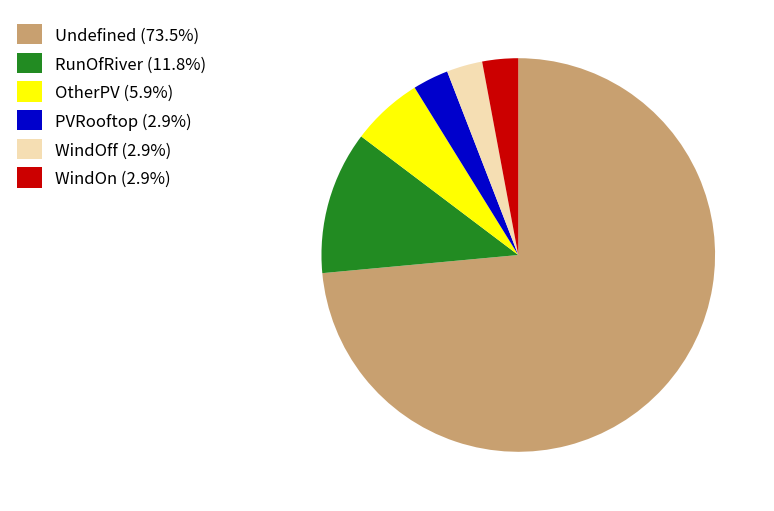

Is the sum of PVRooftop (2.9%) and Undefined (73.5%) greater than half?

Yes